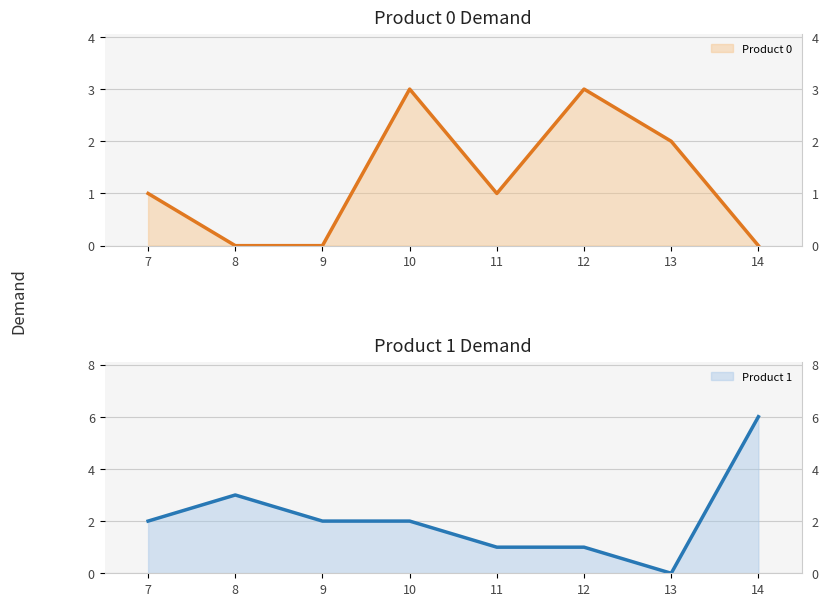

Is the value of Product 1 (line) at 10 greater than the value of Product 0 (line) at 12?

No